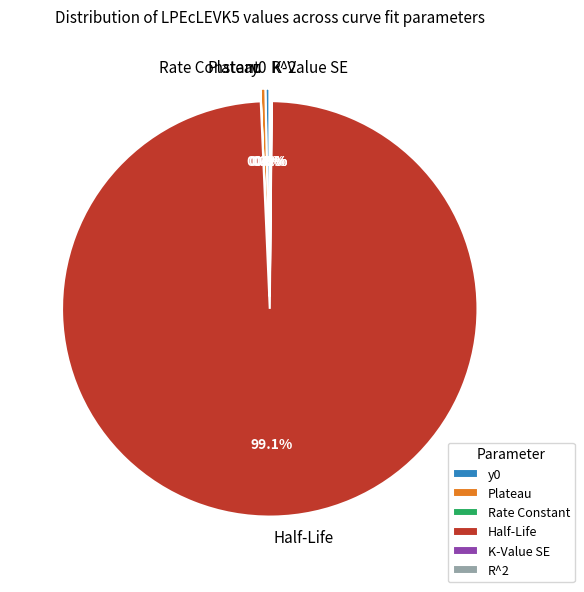

How many slices are in this pie chart?

6